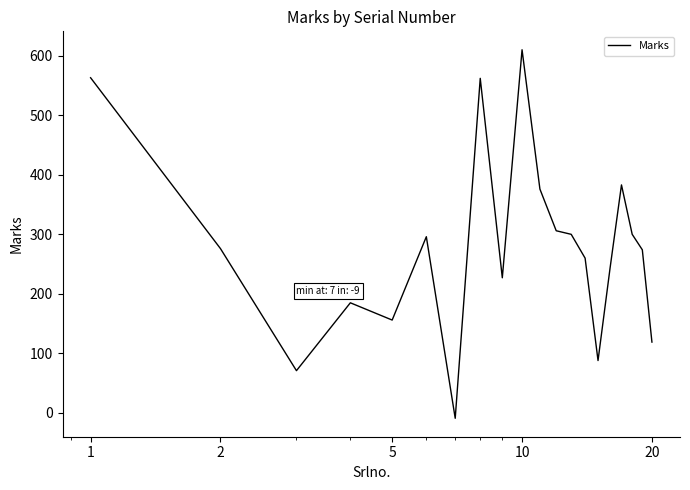

What is the difference between the maximum and minimum values?

619